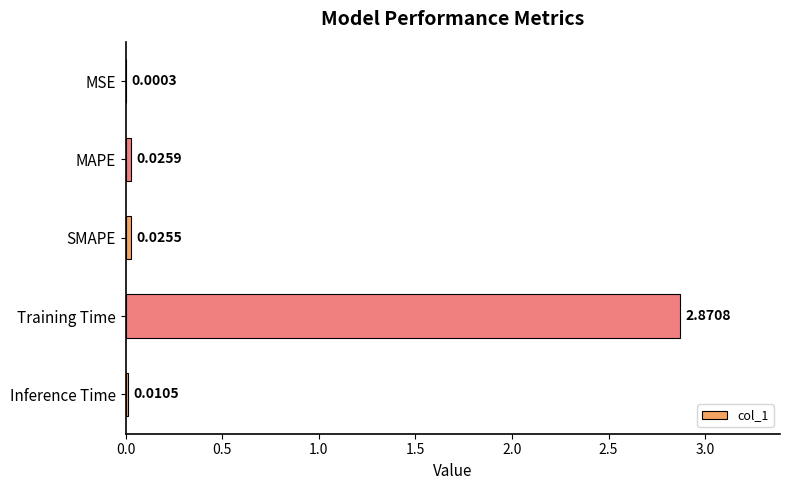

At which label is the value closest to 1?

MAPE